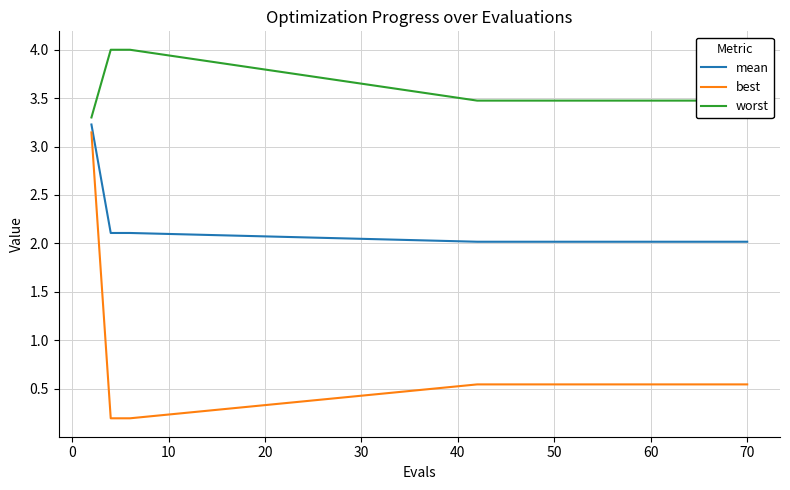

Which series has the largest range (max minus min)?

best